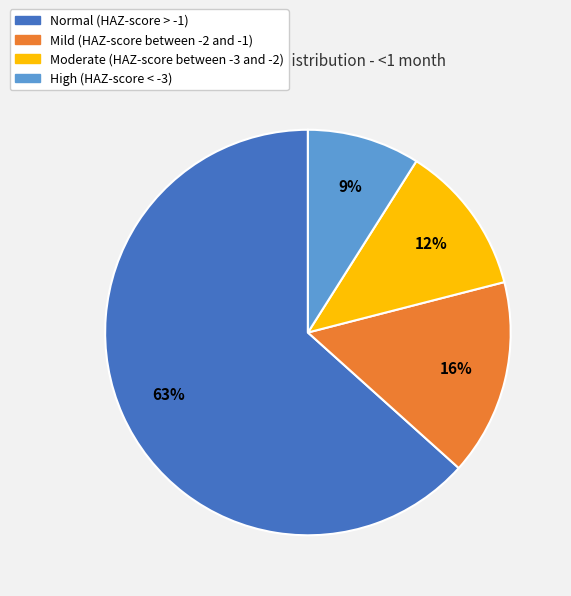

Which slice represents more than half of the pie?

Normal (HAZ-score > -1)